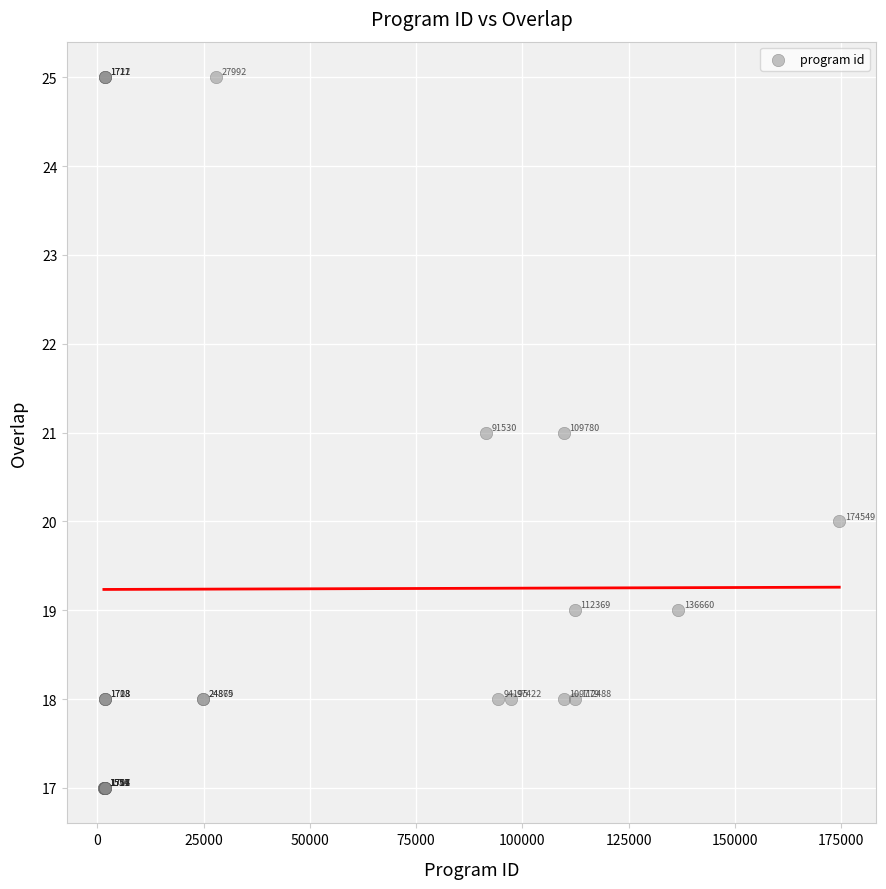

What Y value in the scatter plot is closest to 21?

21